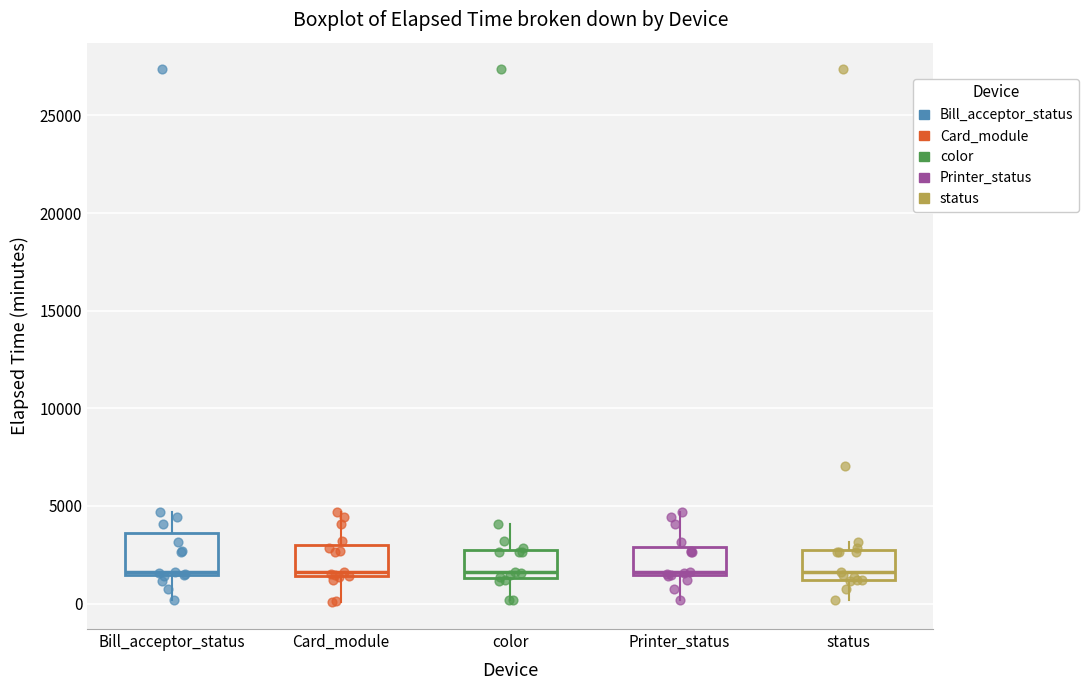

Where is the upper edge of the box for Bill_acceptor_status on the y-axis? The values are not printed on the chart, so give them approximately, as read against the axis.

3500